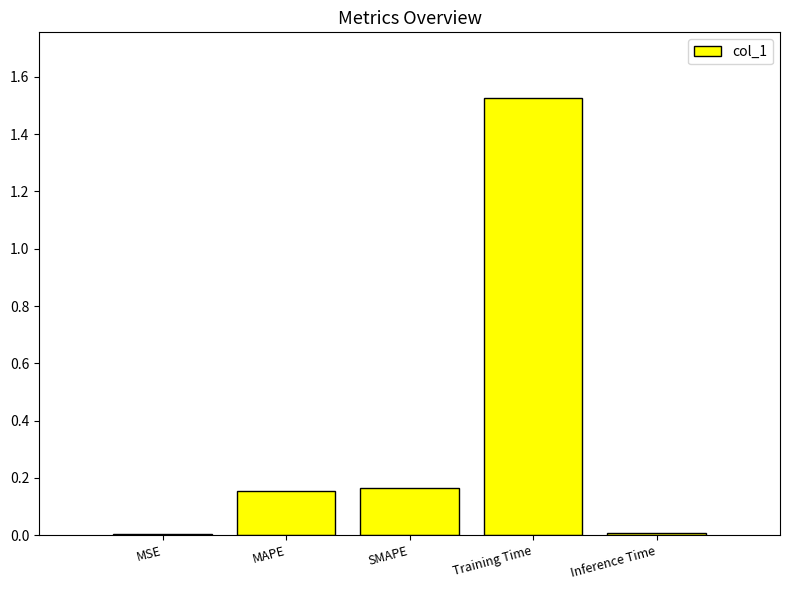

Between Training Time and MSE, which is larger?

Training Time